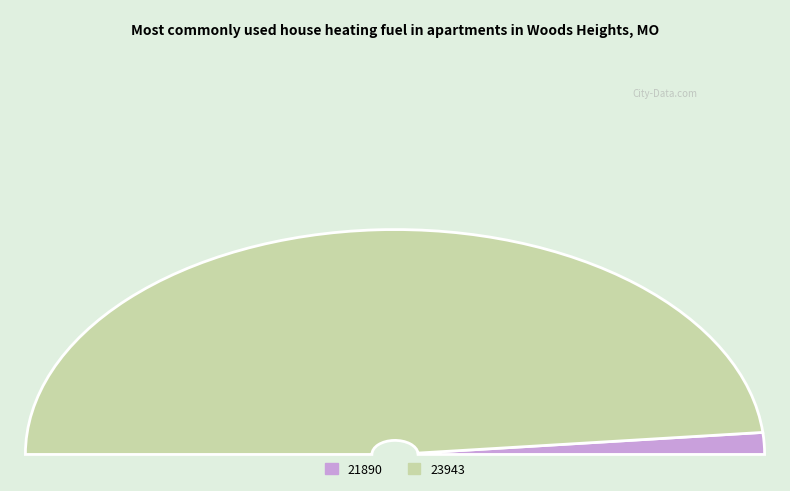

To the nearest percent, what is the difference between the largest and smallest slice percentages?

94%